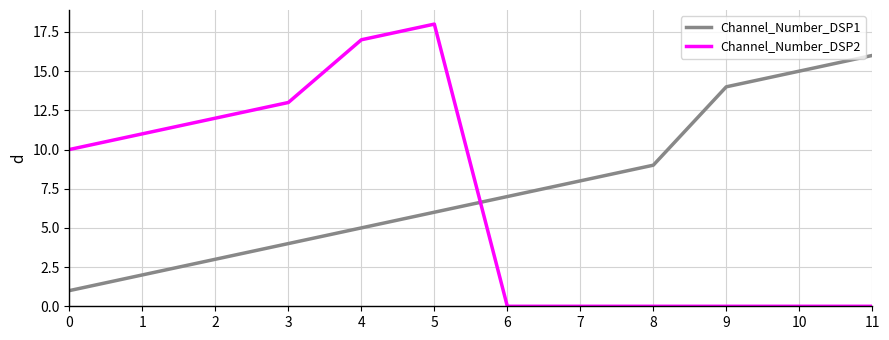

Does the chart display data point markers on the line(s)?

No